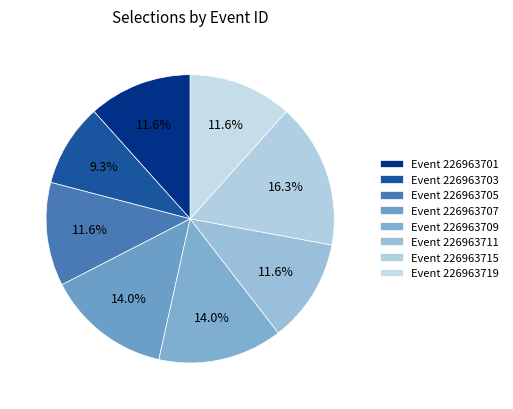

Count the number of slices in the pie.

8